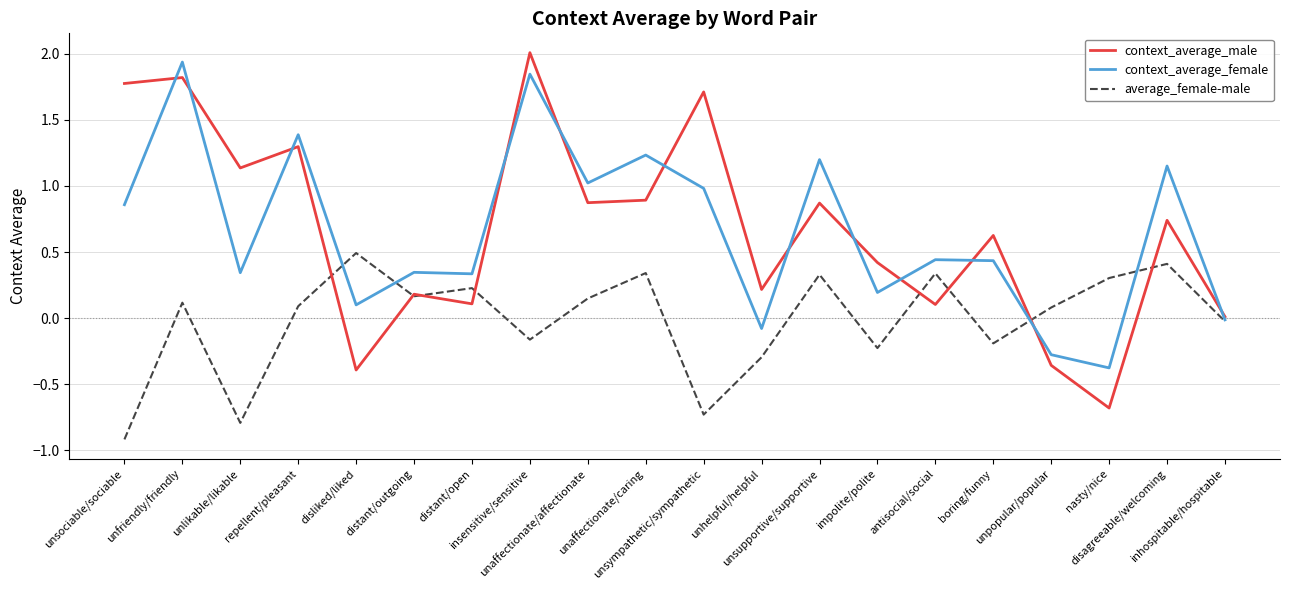

Which series has the largest range (max minus min)?

context_average_male